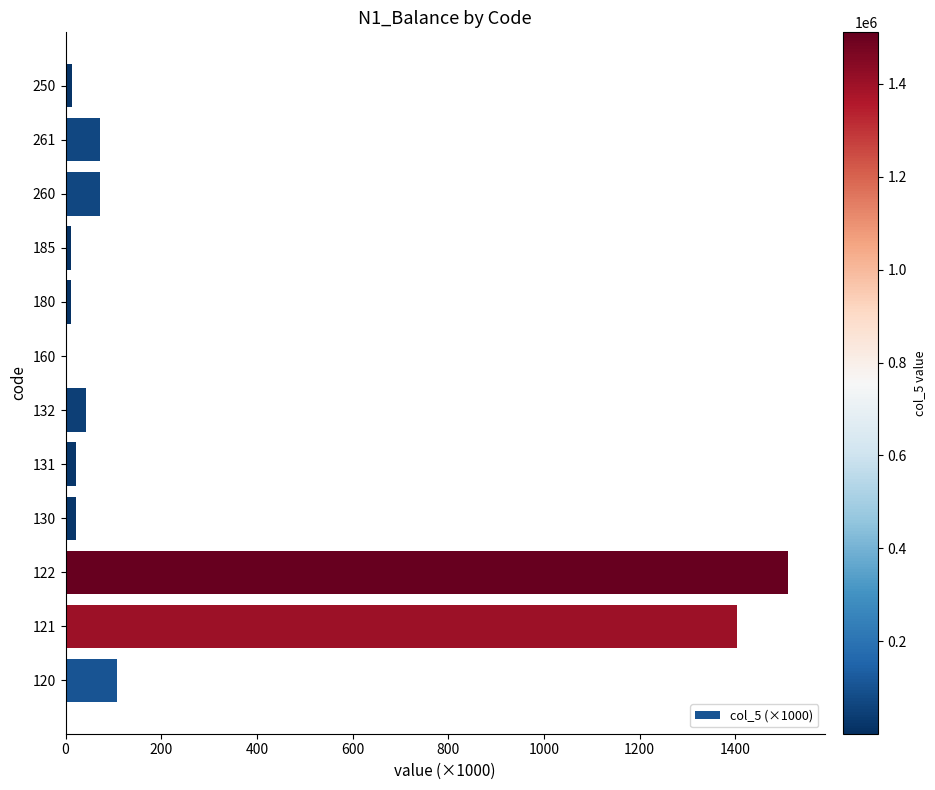

The value at 260 is 71.5. True or false?

True